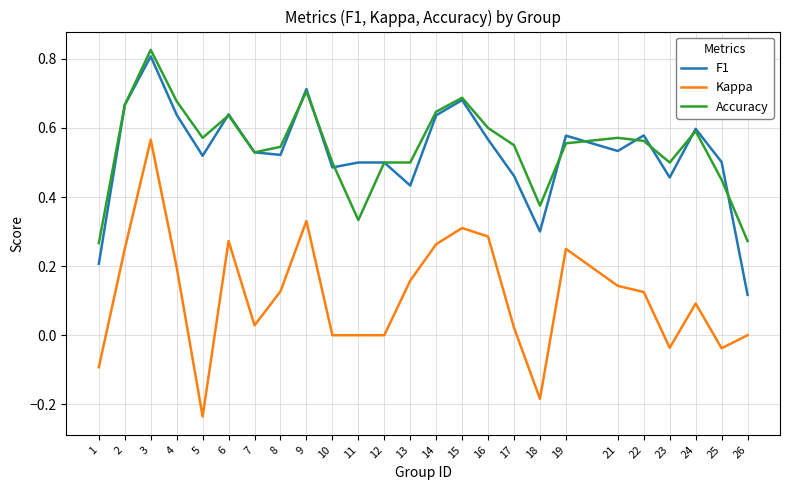

What are all the series names shown in the legend?

F1, Kappa, Accuracy